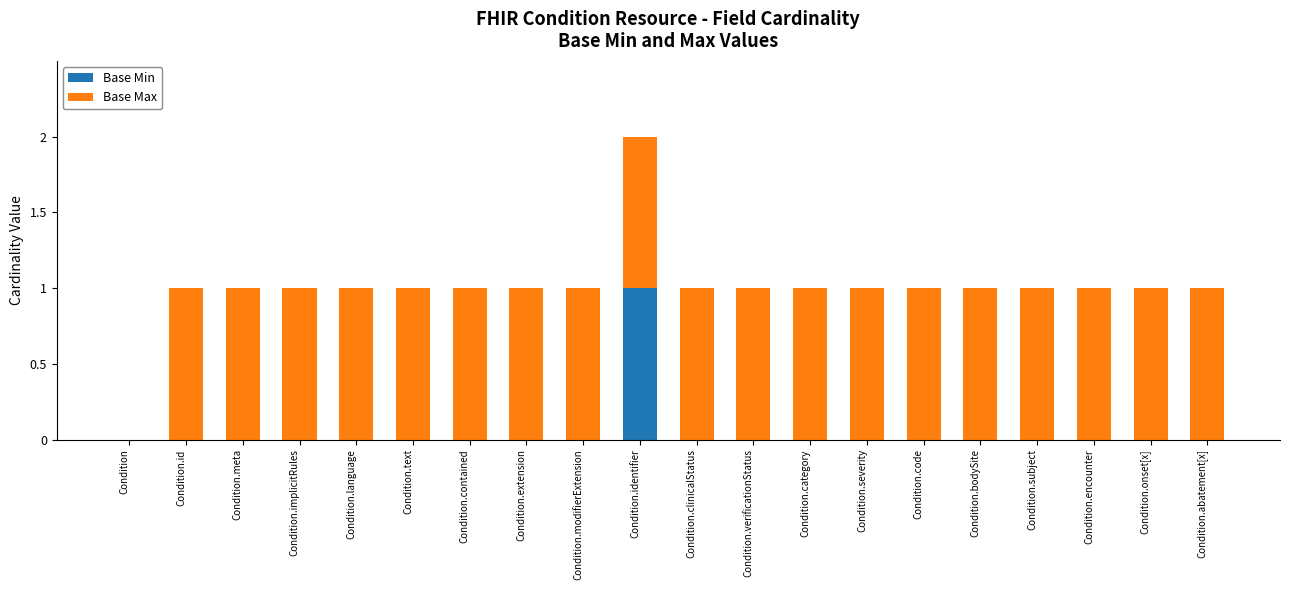

Which category has the highest value in the Base Min series?

Condition.identifier